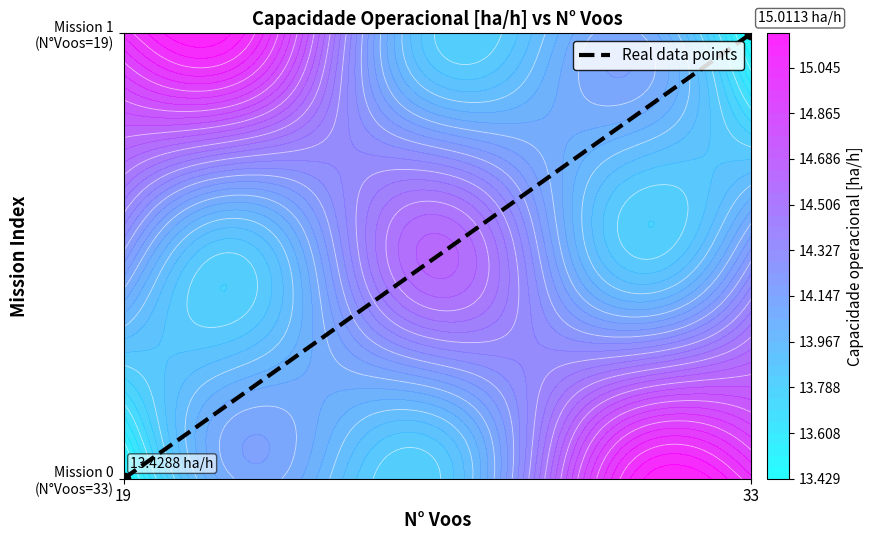

Rank the categories by value from highest to lowest.

33, 19